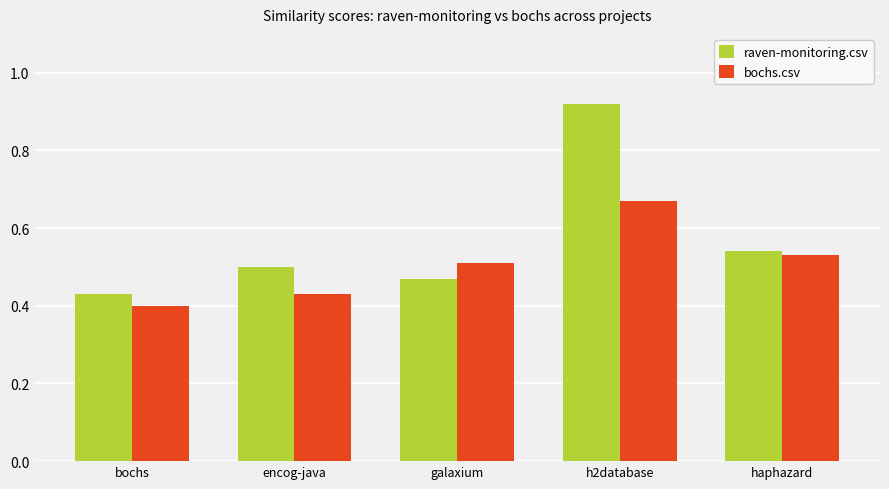

Is the value of raven-monitoring.csv at galaxium greater than the value of bochs.csv at encog-java?

Yes